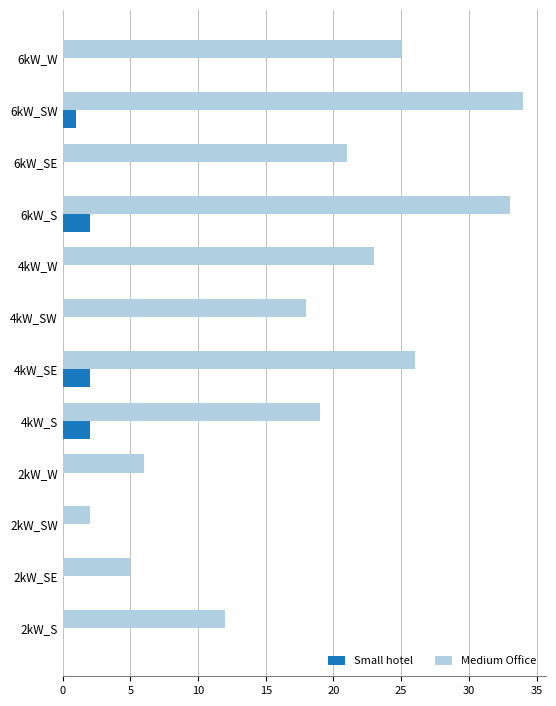

Which series changed the most between 2kW_SE and 6kW_SE?

Medium Office